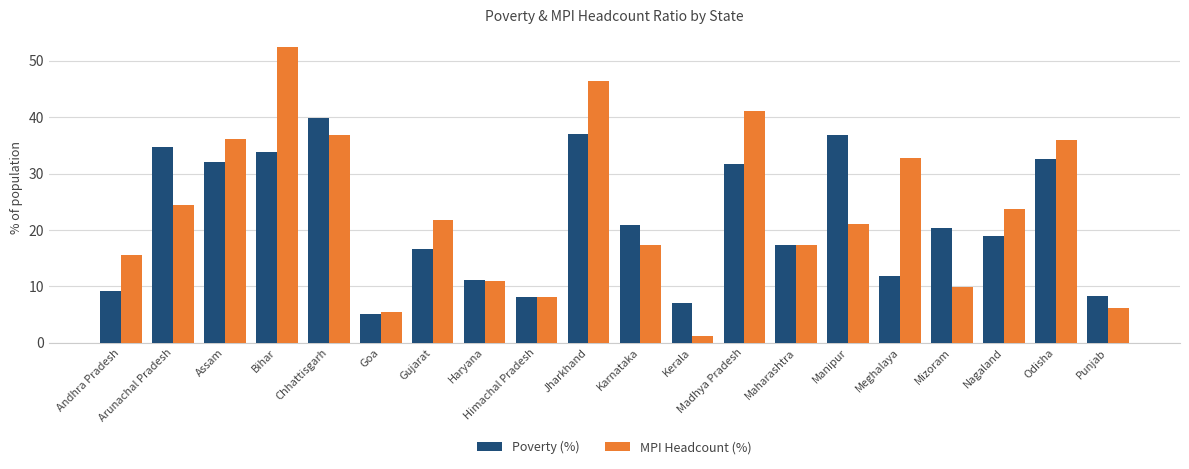

What is the difference between the maximum and minimum values in the Poverty (%) series?

34.8